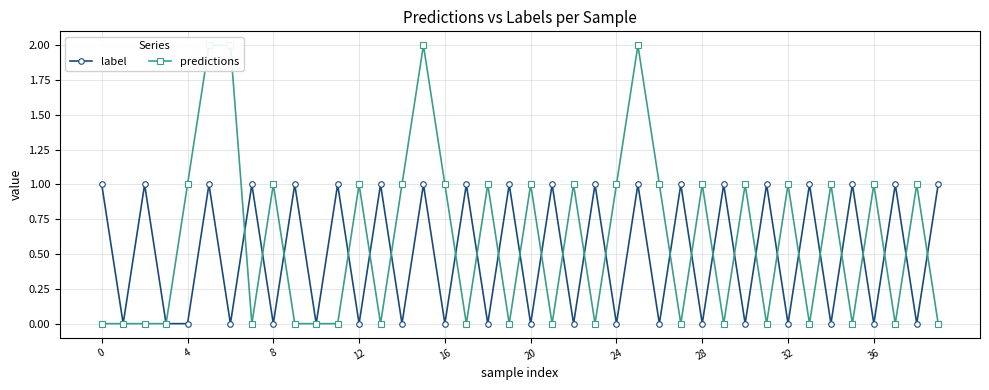

Does the chart have visible grid lines?

Yes